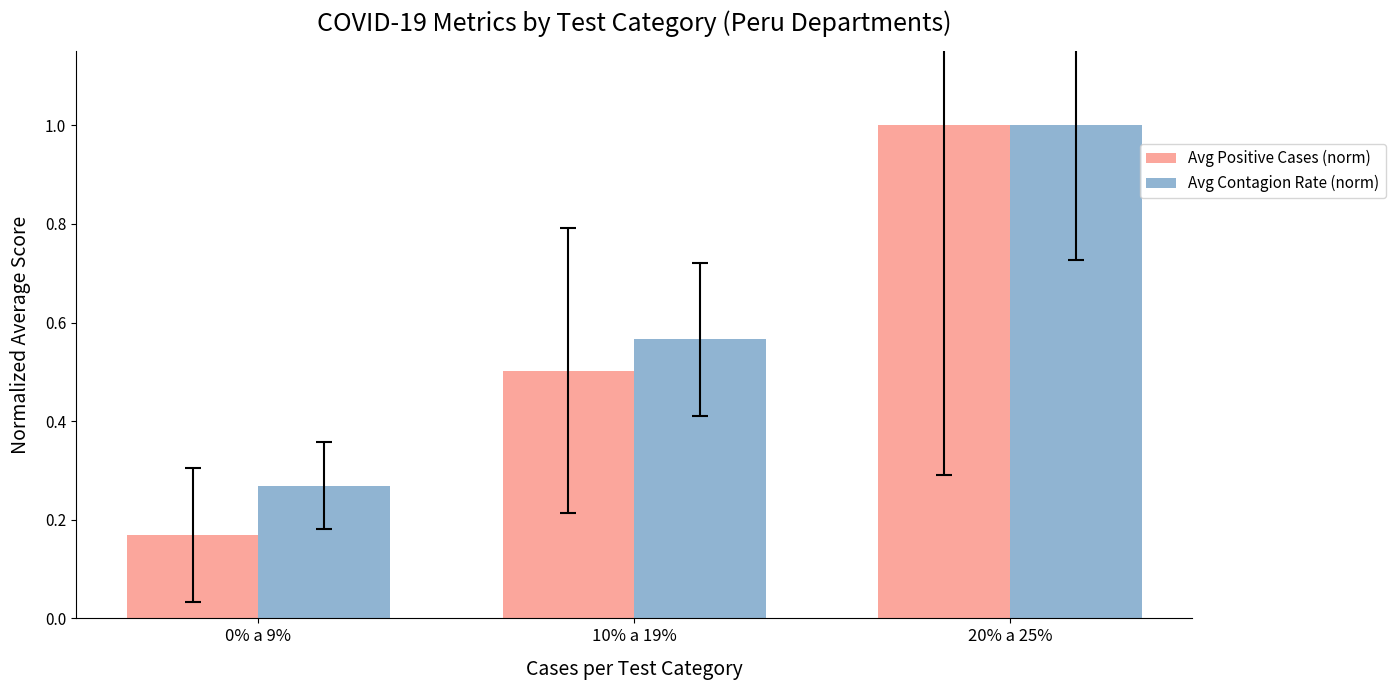

Which label corresponds to the smallest value in the chart?

0% a 9%